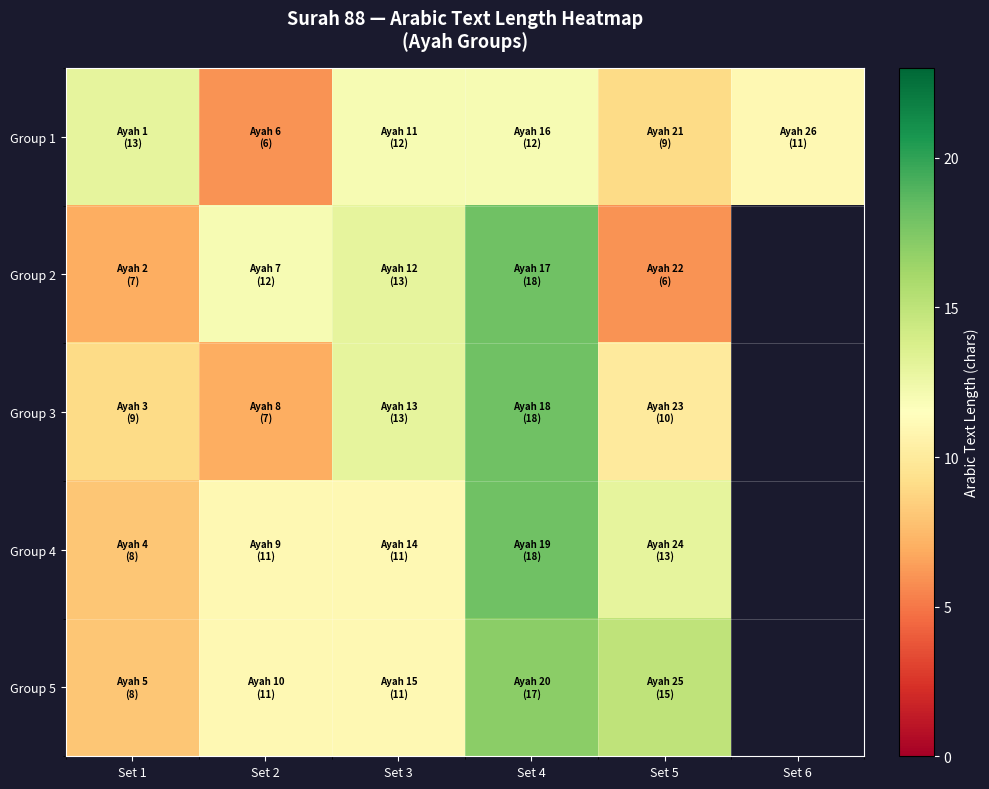

Rank the series by their maximum value, from lowest to highest.

Group 1, Group 5, Group 2, Group 3, Group 4